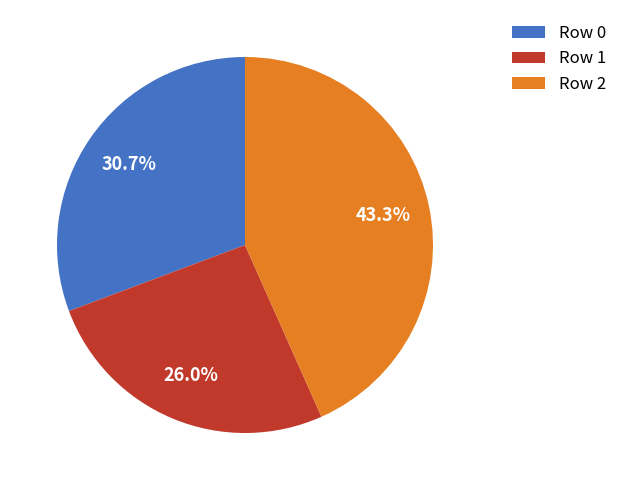

What is the ratio of the value at Row 1 to the value at Row 2?

0.6